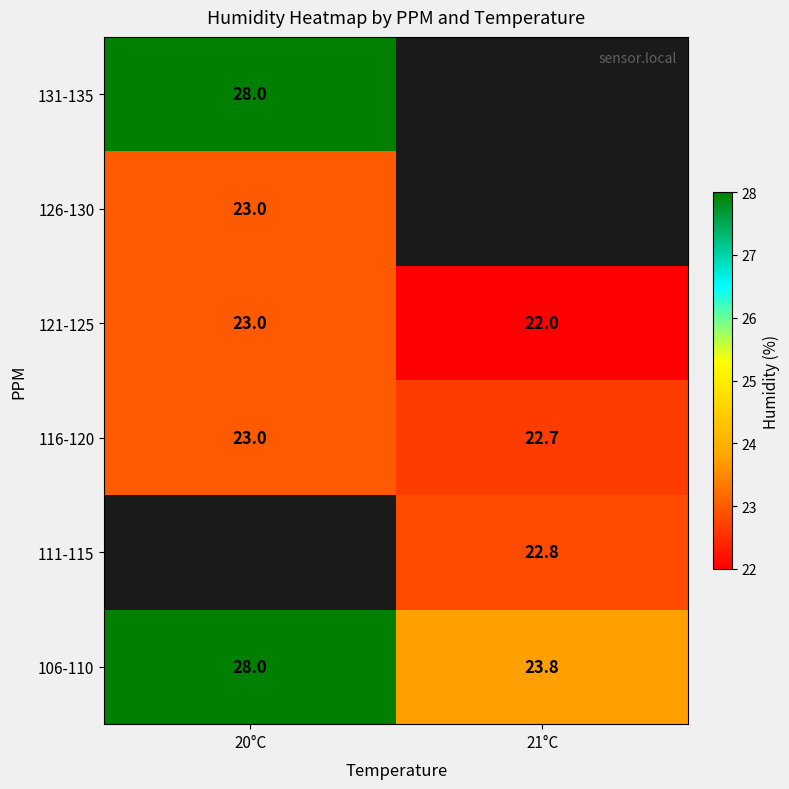

The 116-120 series shows 6.3 at 20°C. True or false?

False